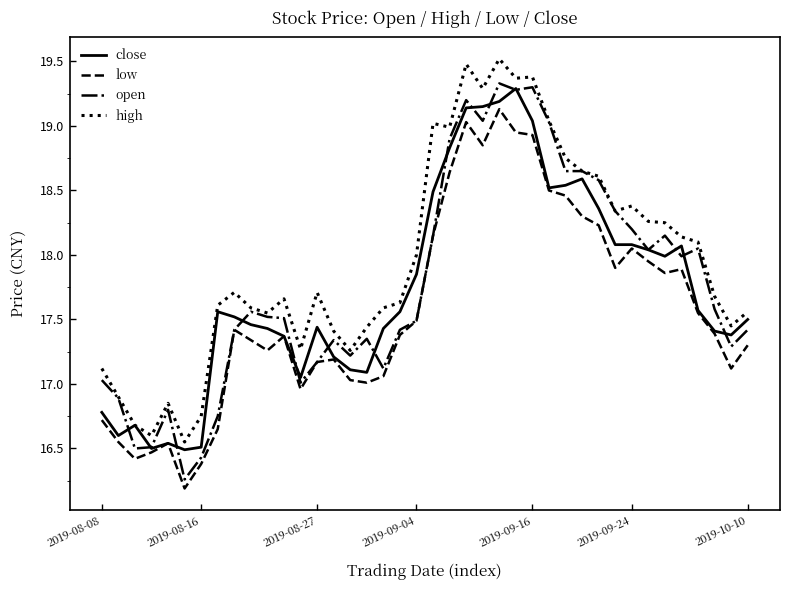

What is the smallest value displayed?

16.2